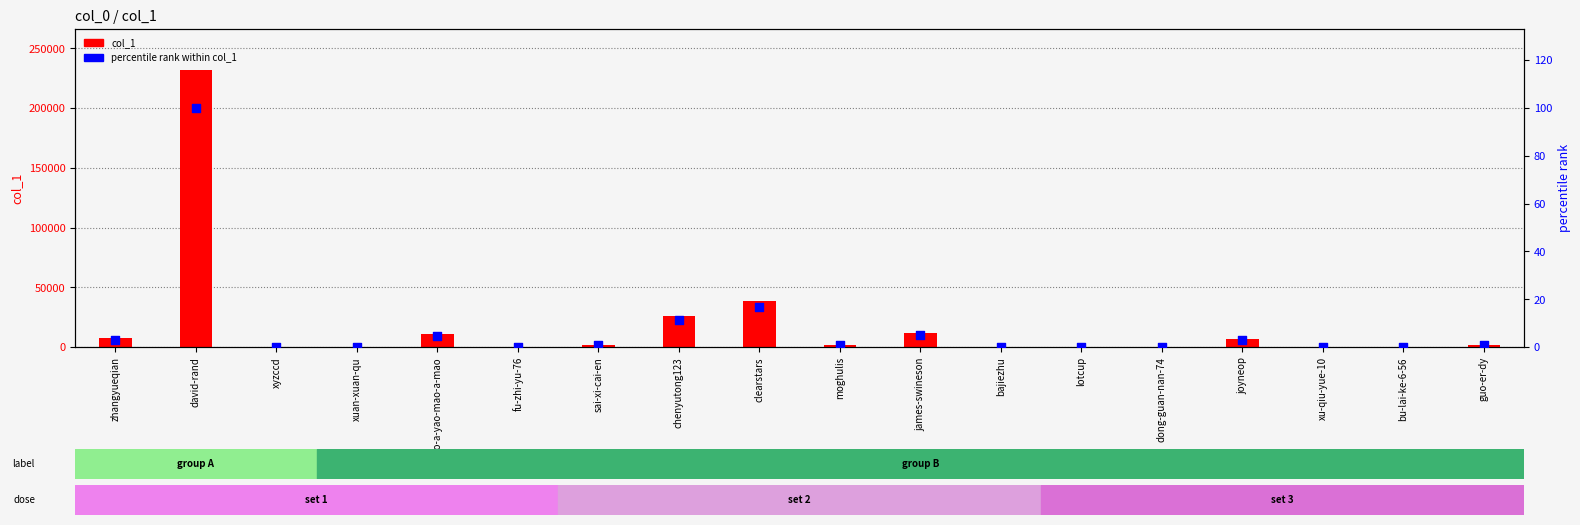

At which category is the sum across all series the highest?

david-rand